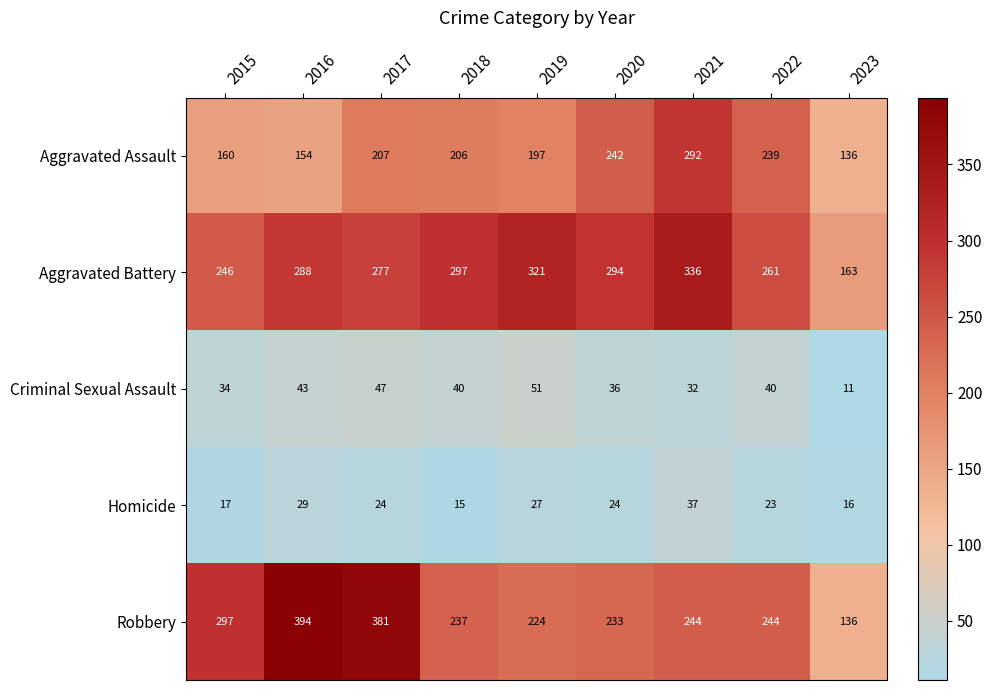

Count the number of categories in the chart.

9